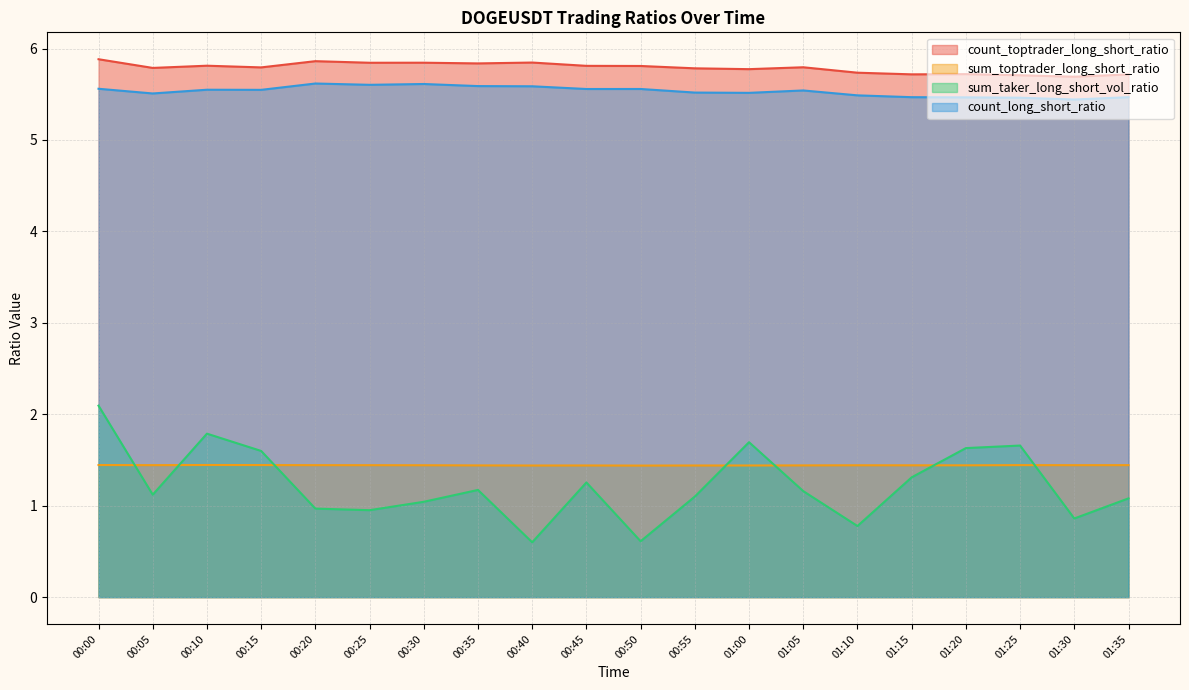

Is the value of count_long_short_ratio at 00:30 greater than the value of sum_taker_long_short_vol_ratio at 01:35?

Yes